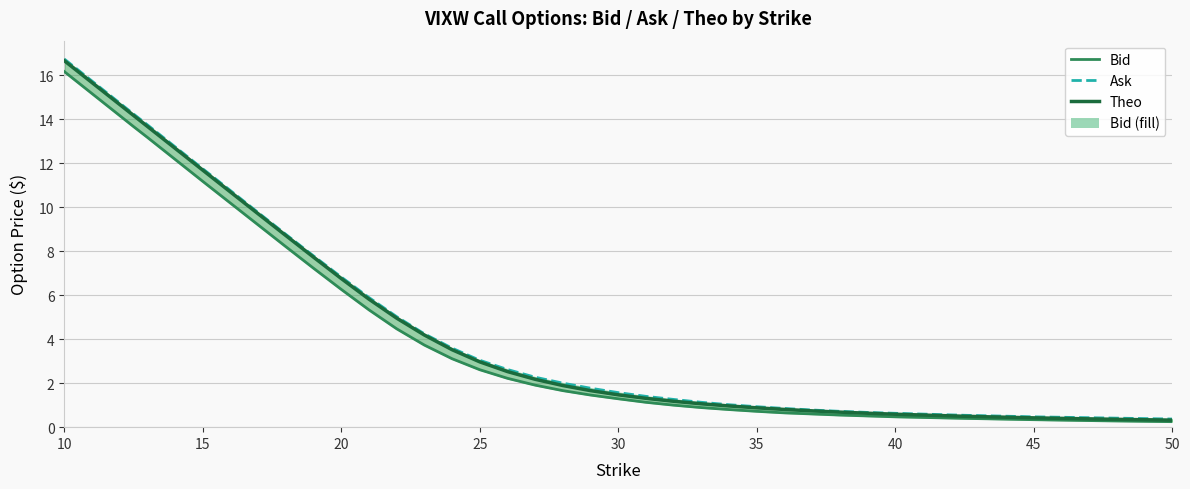

True or false: ask has more than 1 interior local peaks.

False